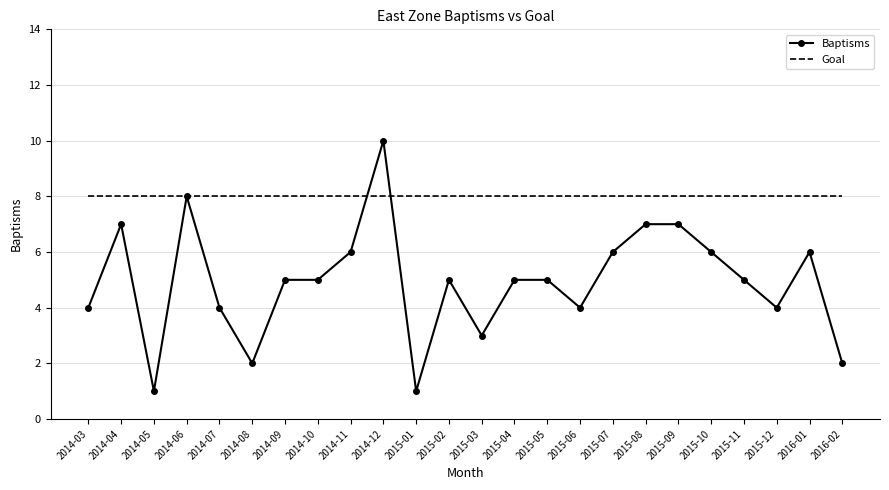

True or false: Baptisms and Goal intersect in this chart.

True